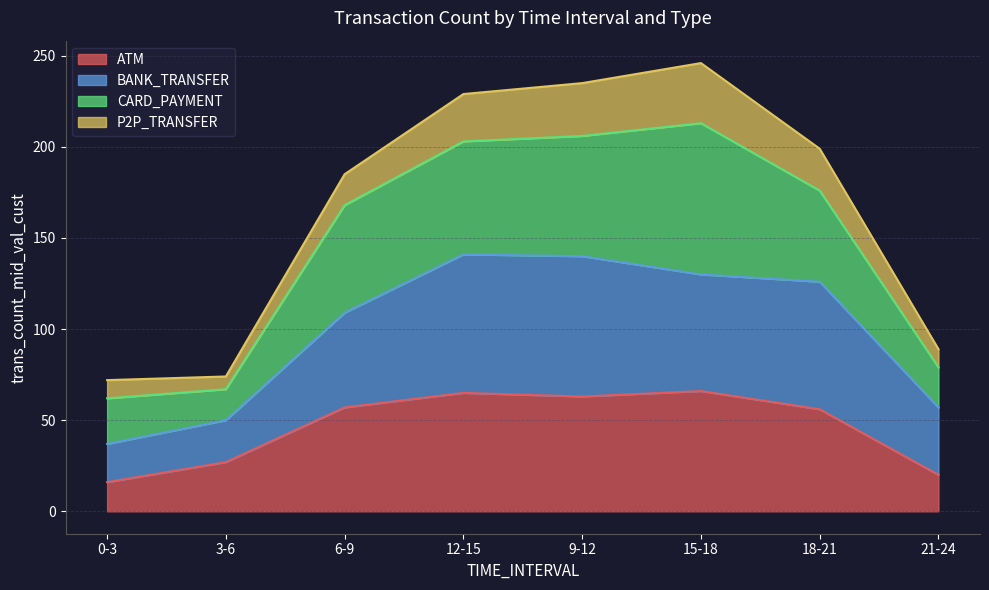

True or false: BANK_TRANSFER and ATM intersect in this chart.

False